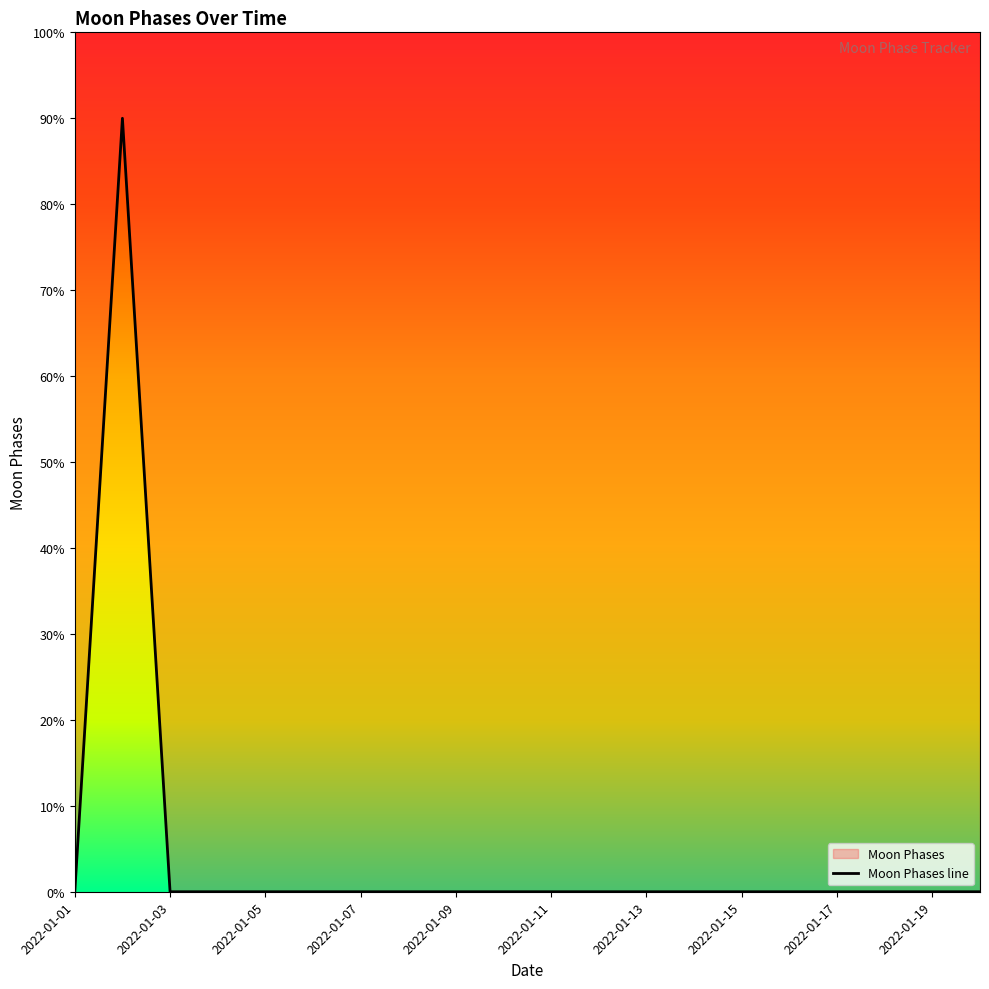

The value at 2022-01-13 is 0. True or false?

True